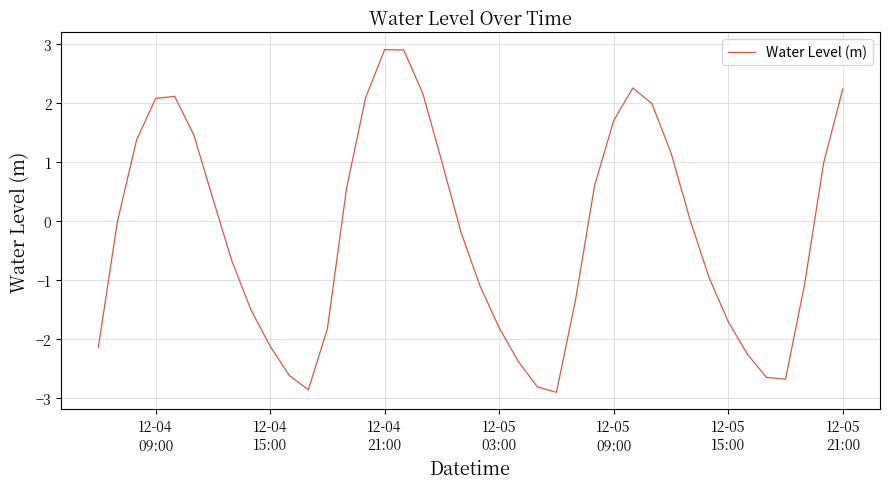

What is the difference between the maximum and minimum values?

5.8